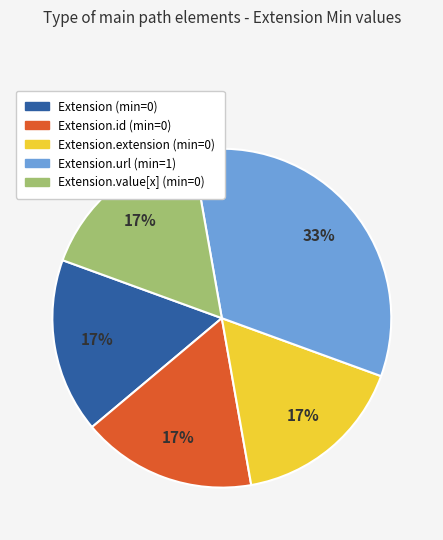

Does any single category account for the majority?

No